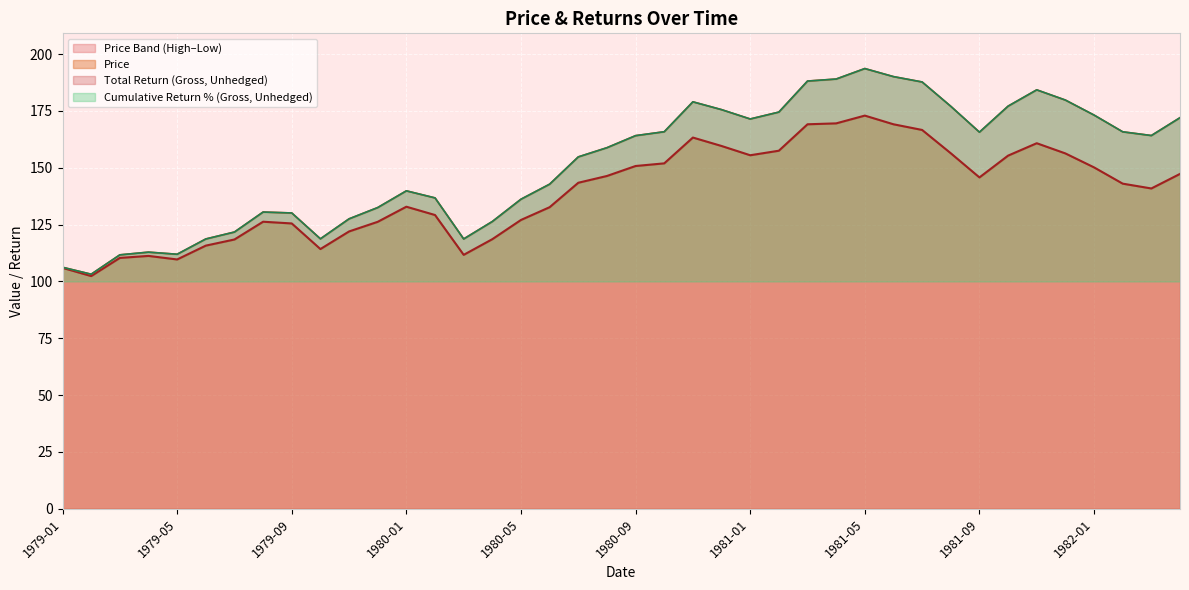

At how many categories does at least one series exceed 172?

14